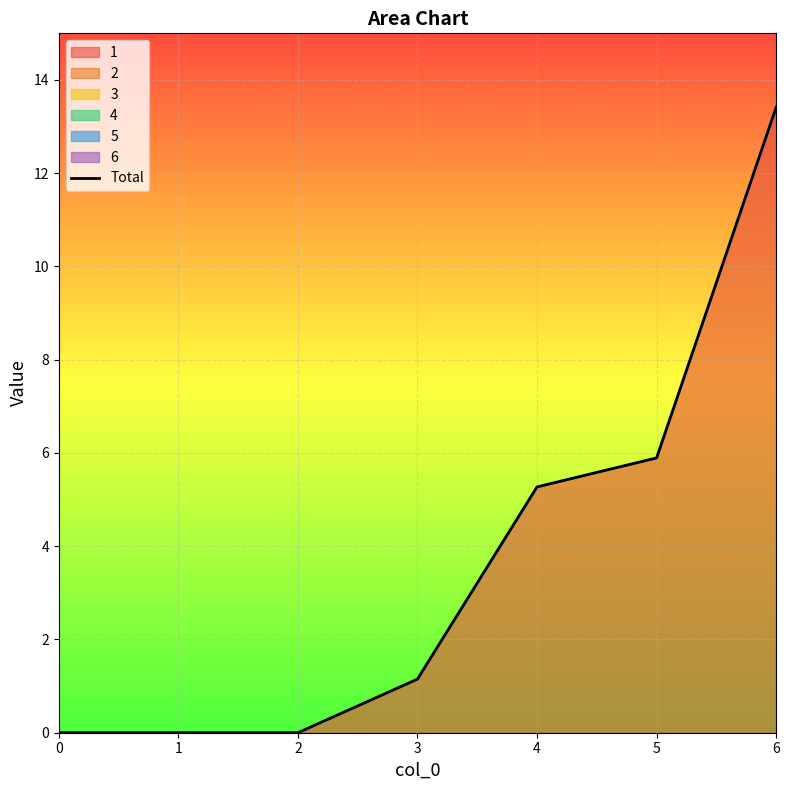

The value at 4 is 5.3. True or false?

True